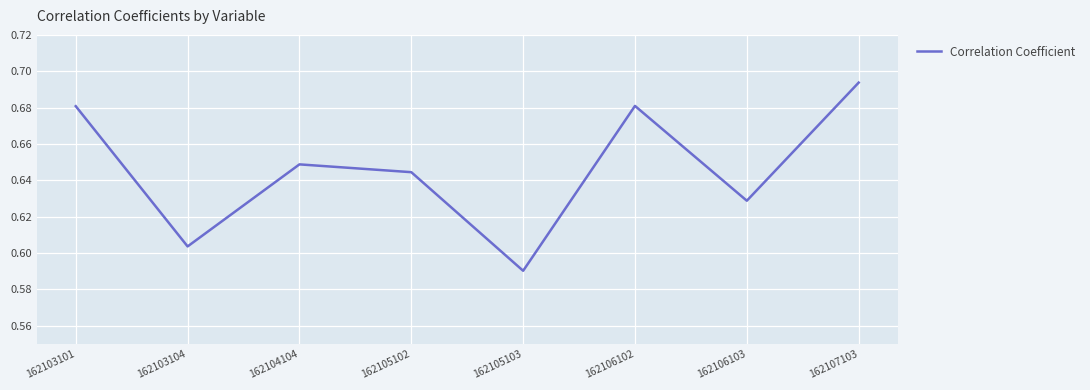

Which category has the lowest value across all series?

162105103